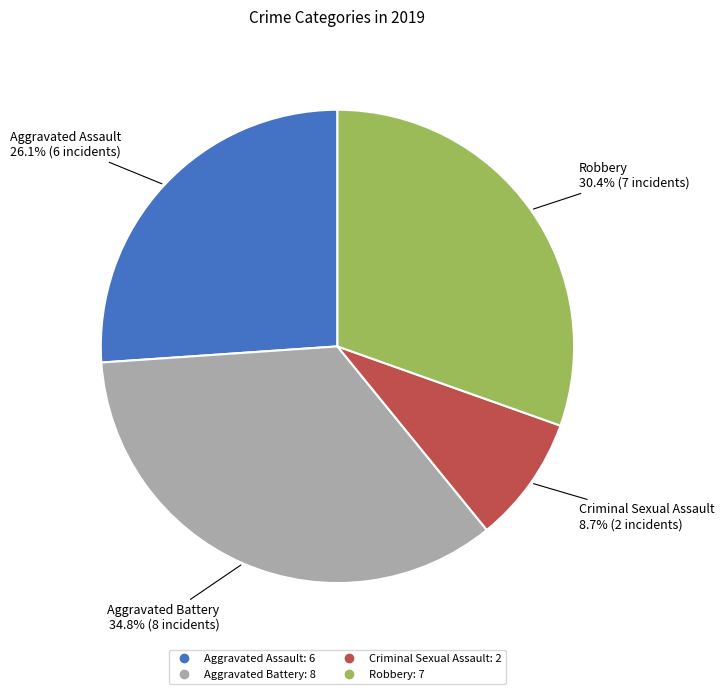

How many segments does this pie chart have?

4